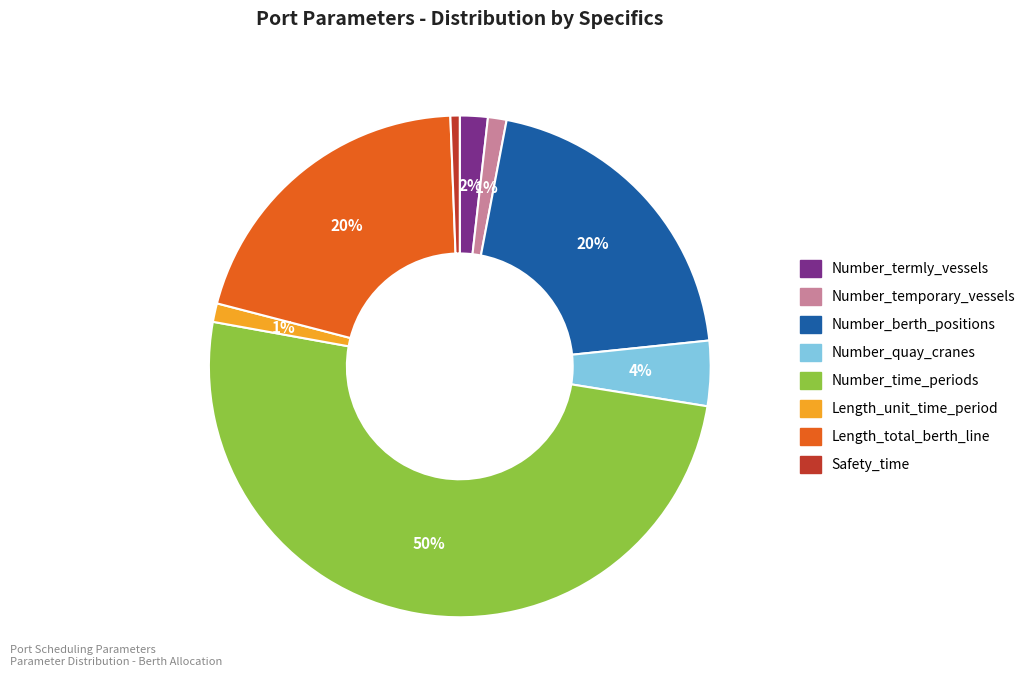

Is it true that Length_unit_time_period is 1% of the pie?

True